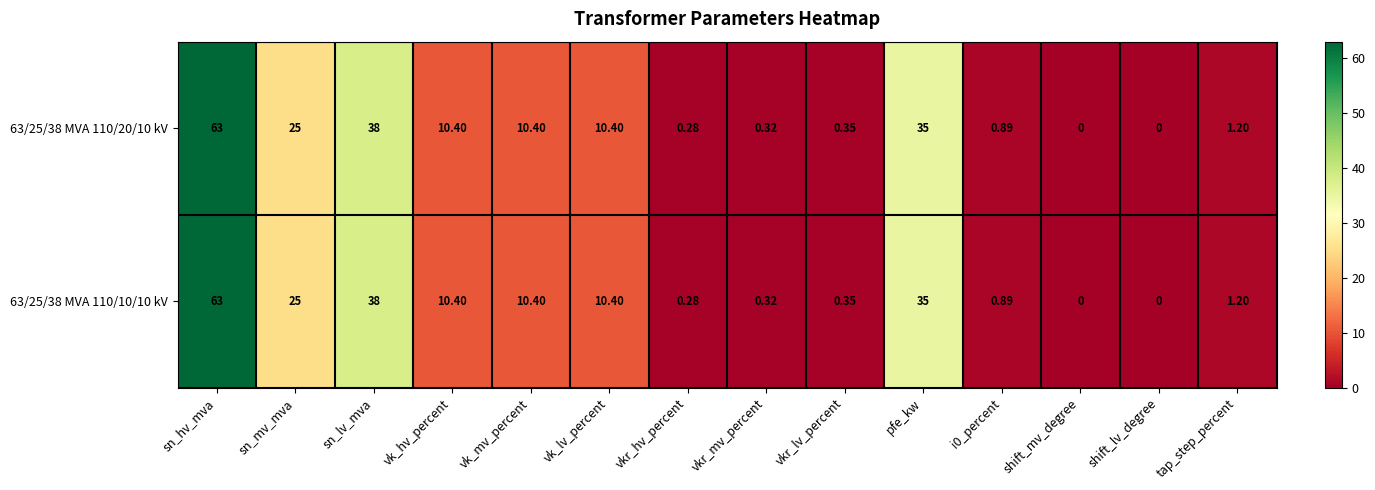

Which category has the highest value in the 63/25/38 MVA 110/10/10 kV series?

sn_hv_mva